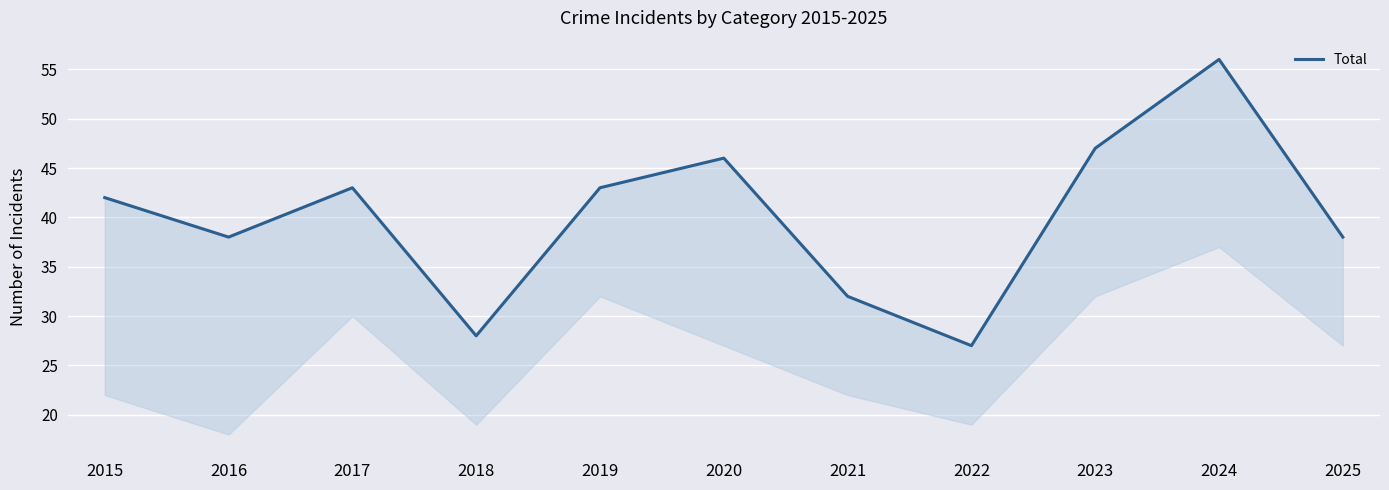

Where does the data first go above 42?

2017